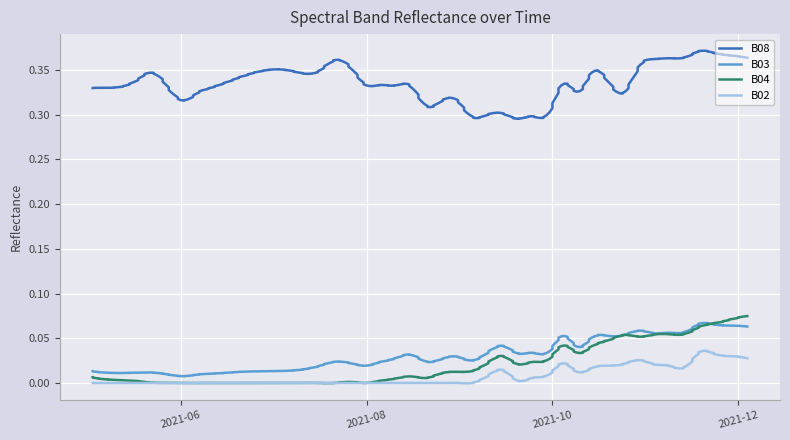

How many interior local valleys does the B02 series have?

4